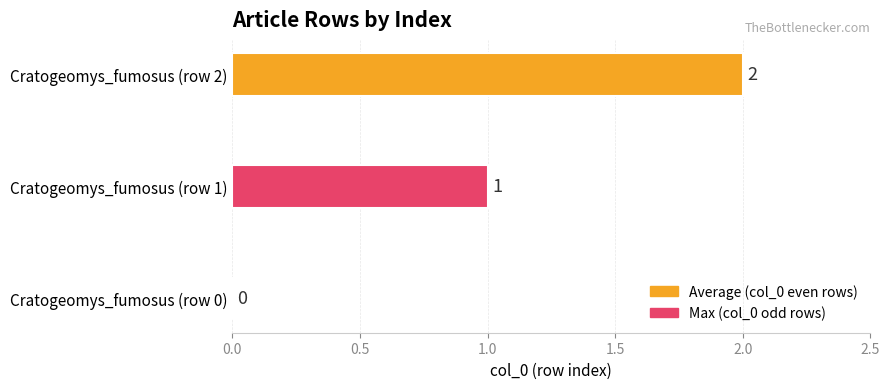

Where is the data nearest to the value 1?

Cratogeomys_fumosus (row 1)